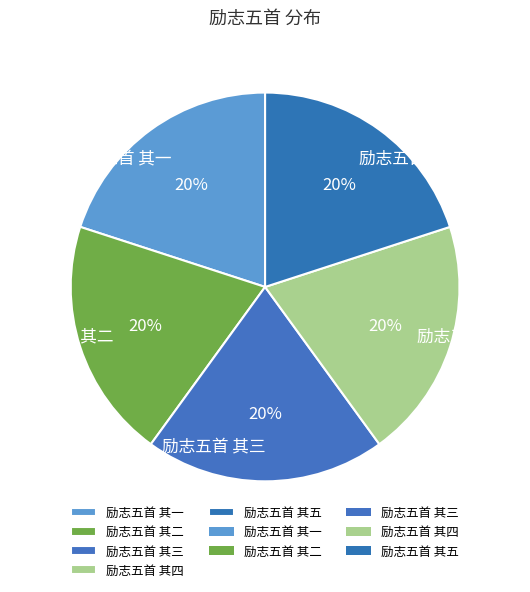

Is it true that 励志五首 其四 is 20% of the pie?

True